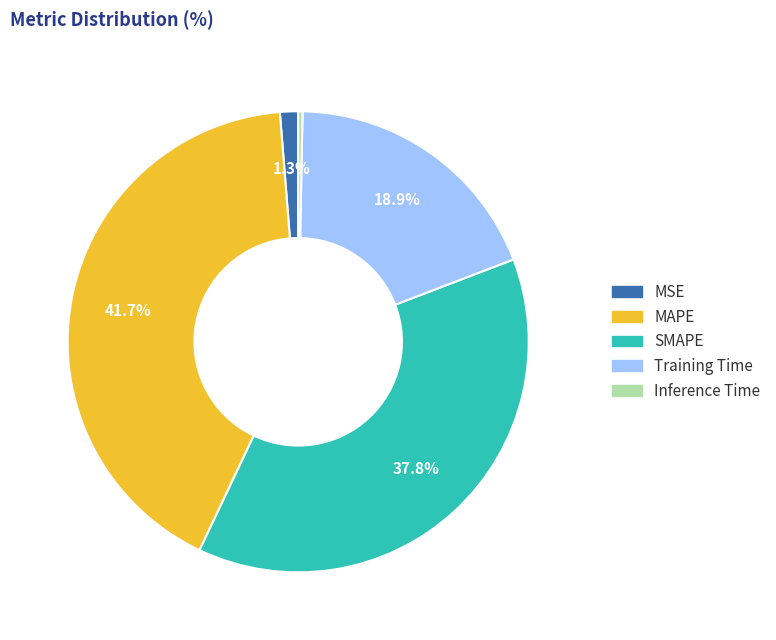

The MSE slice represents 7% of the pie. True or false?

False